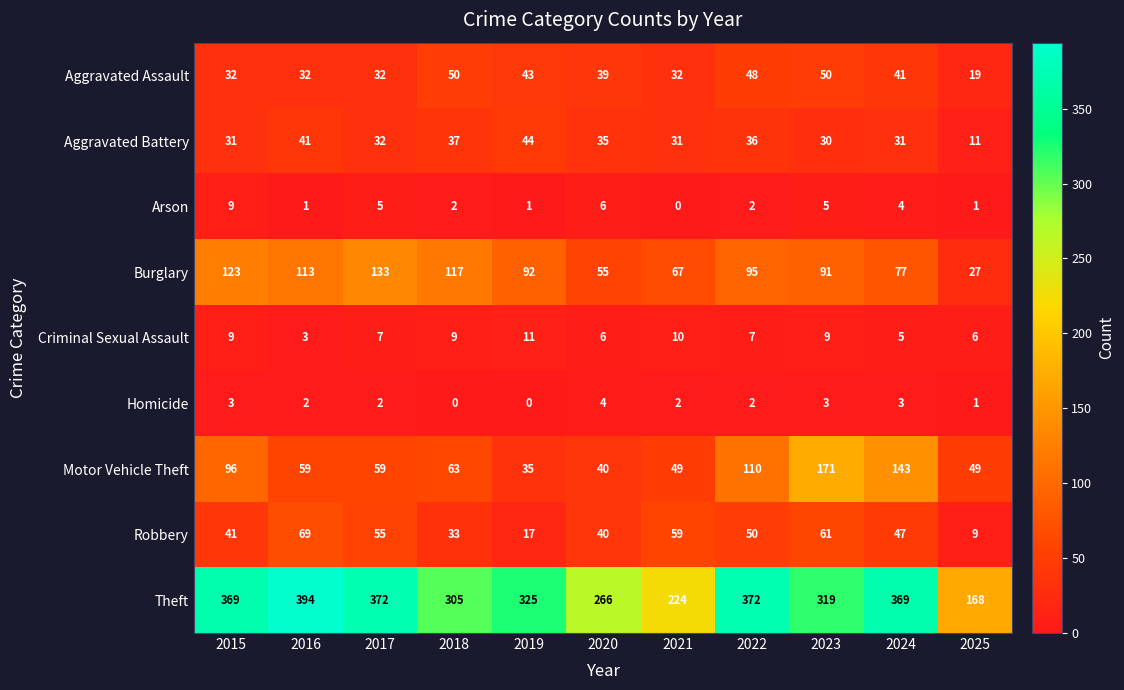

Which series has the largest total across all categories?

Theft